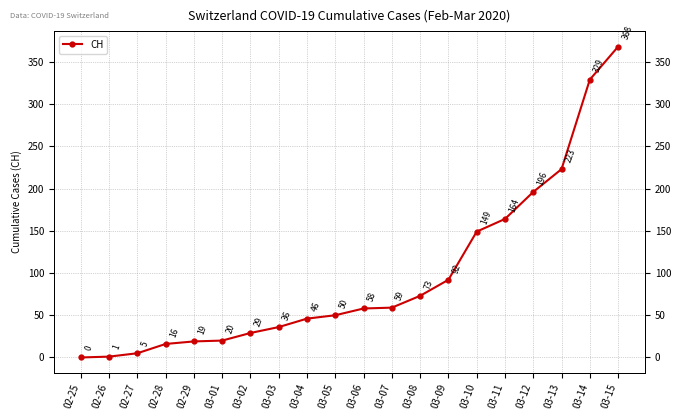

What is the greatest value displayed?

368